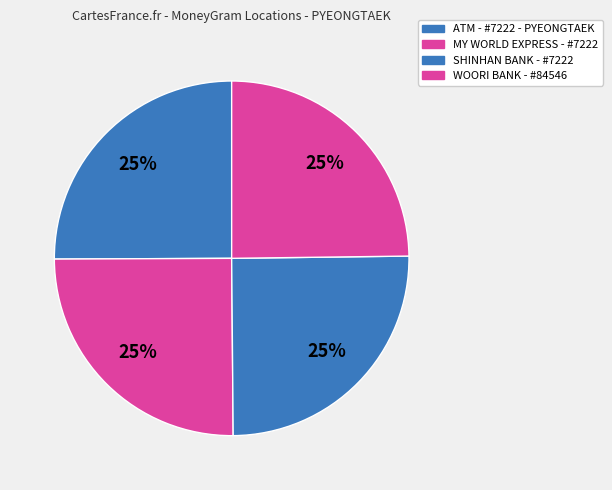

Is it true that MY WORLD EXPRESS - #7222 is 25% of the pie?

True